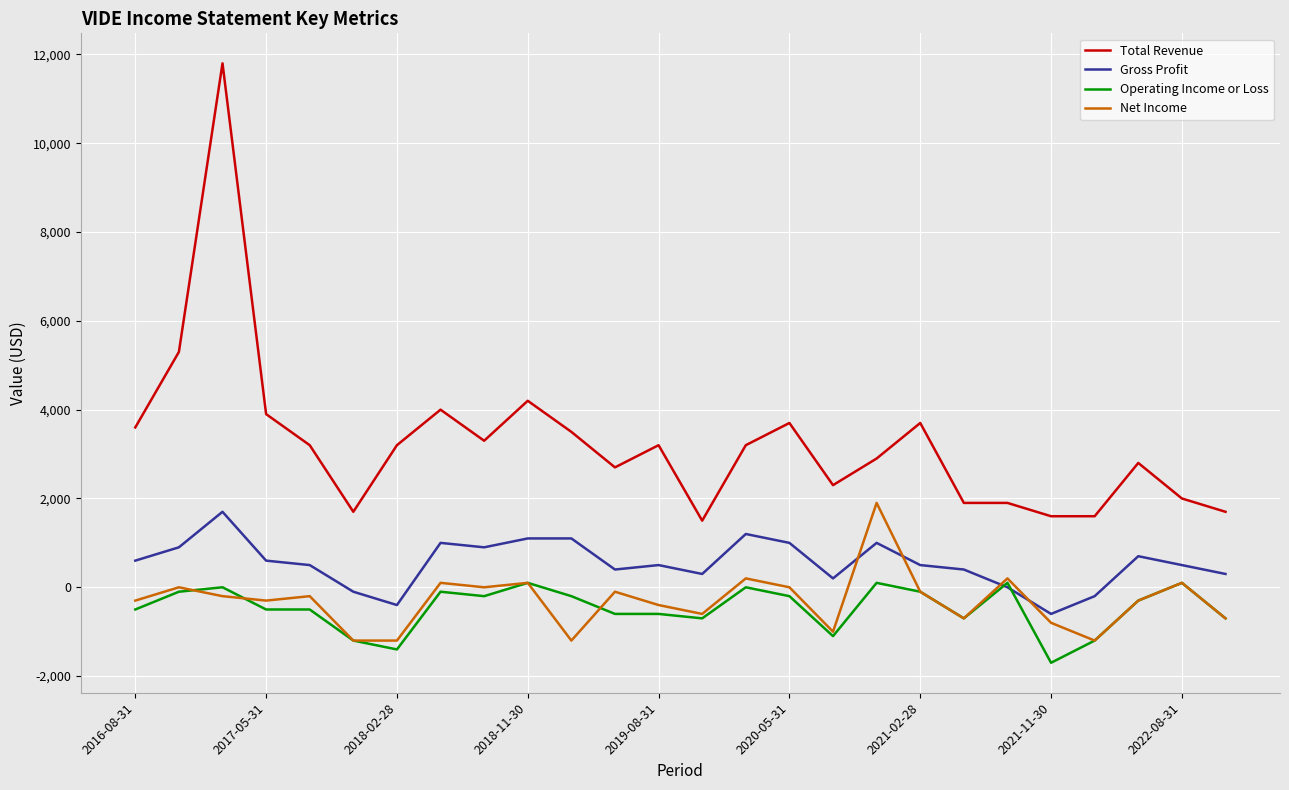

How many intersections are there between Gross Profit and Operating Income or Loss?

2